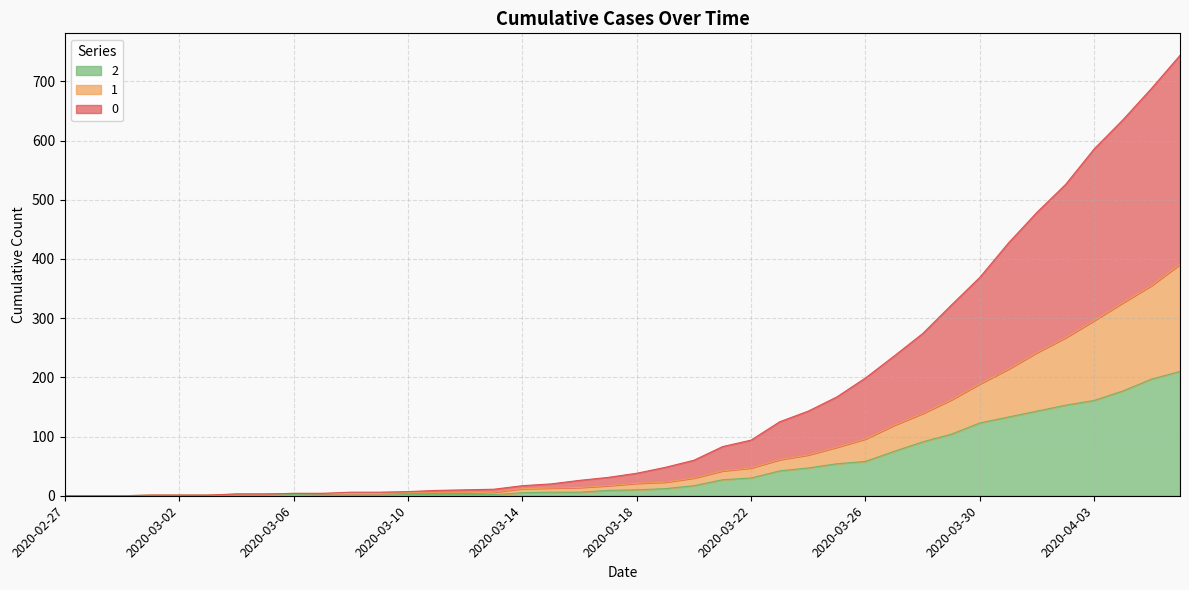

At which label does 0 reach its minimum?

2020-02-27